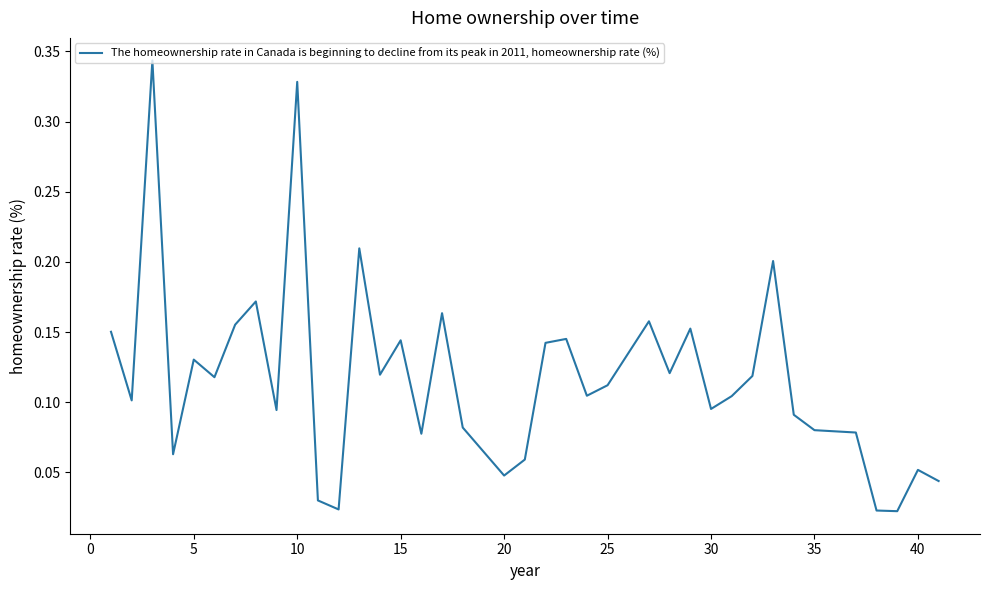

What is the value of the 32nd point from the left?

0.1